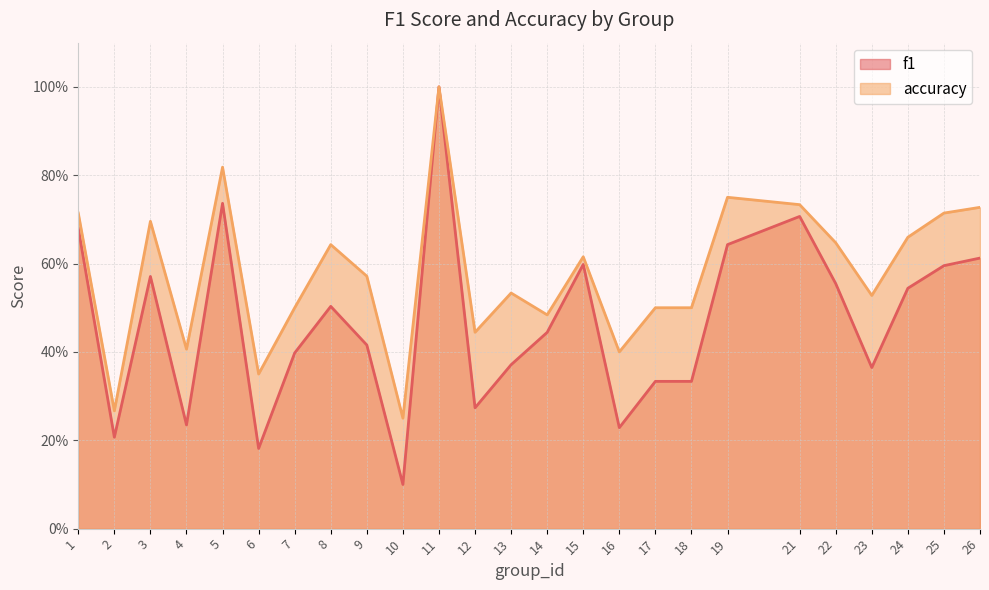

True or false: accuracy and f1 cross at least once.

False